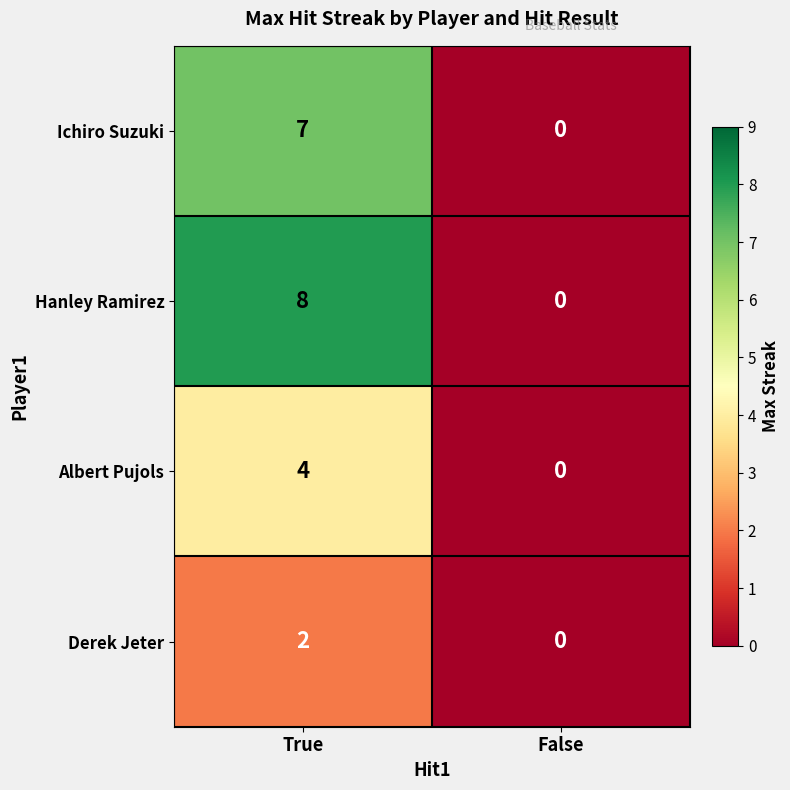

The Hanley Ramirez series shows 8 at True. True or false?

True